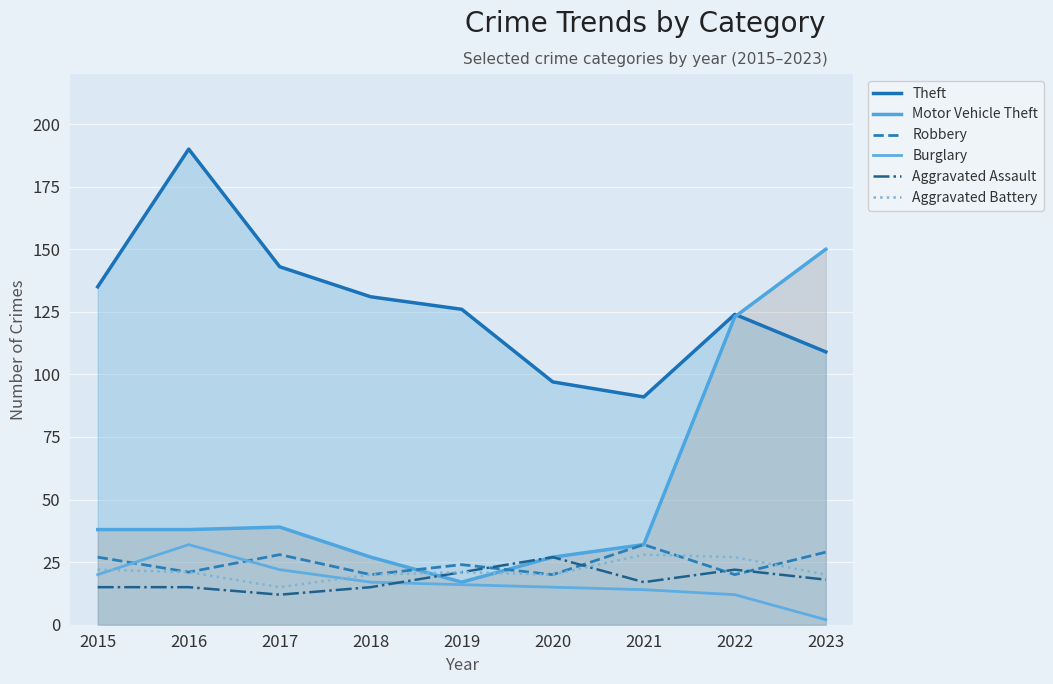

Reading right to left, list all the values displayed in this chart.

Theft: 2023=109	2022=124	2021=91	2020=97	2019=126	2018=131	2017=143	2016=190	2015=135
Motor Vehicle Theft: 2023=150	2022=123	2021=32	2020=27	2019=17	2018=27	2017=39	2016=38	2015=38
Robbery: 2023=29	2022=20	2021=32	2020=20	2019=24	2018=20	2017=28	2016=21	2015=27
Burglary: 2023=2	2022=12	2021=14	2020=15	2019=16	2018=17	2017=22	2016=32	2015=20
Aggravated Assault: 2023=18	2022=22	2021=17	2020=27	2019=21	2018=15	2017=12	2016=15	2015=15
Aggravated Battery: 2023=20	2022=27	2021=28	2020=20	2019=21	2018=20	2017=15	2016=21	2015=22